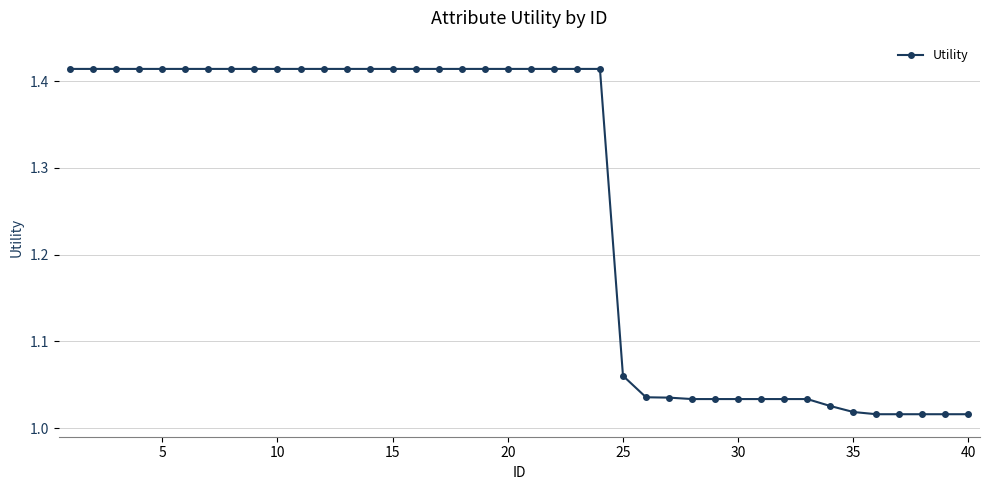

What is the average value?

1.3